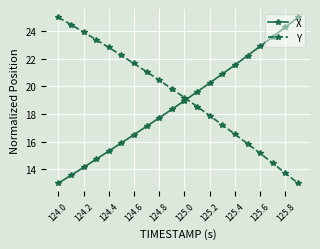

What is the difference between the maximum and minimum values in the X series?

12.0